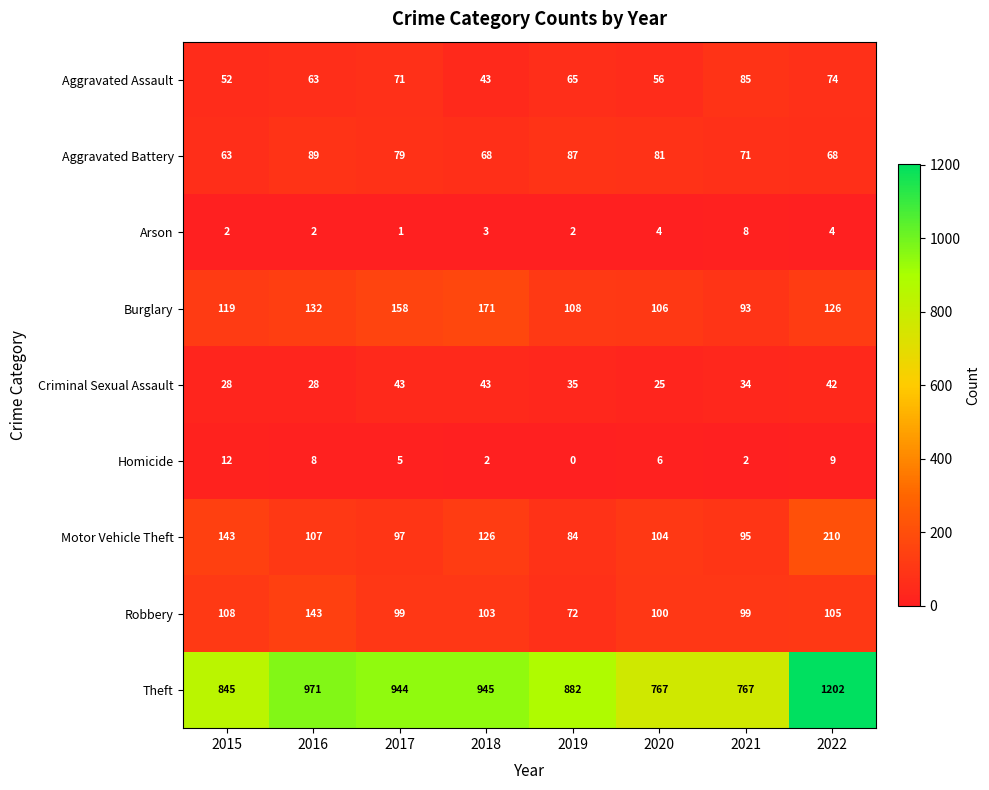

Rank the series by their maximum value, from lowest to highest.

Arson, Homicide, Criminal Sexual Assault, Aggravated Assault, Aggravated Battery, Robbery, Burglary, Motor Vehicle Theft, Theft